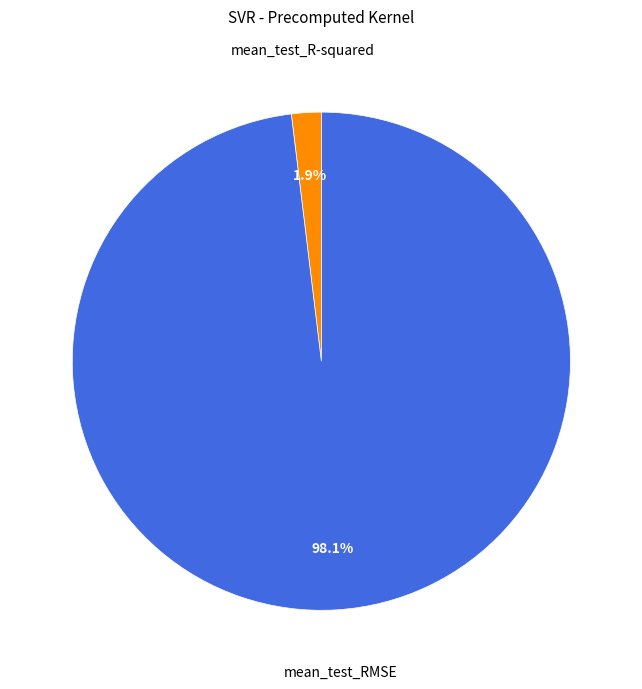

Does any single category account for the majority?

Yes